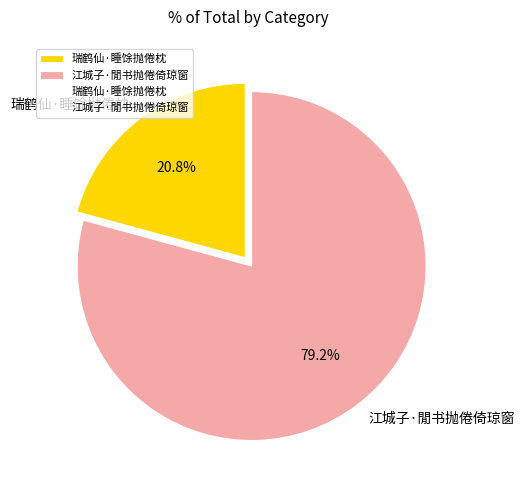

What is the total percentage of 瑞鹤仙·睡馀抛倦枕 and 江城子·閒书抛倦倚琼窗?

100.0%